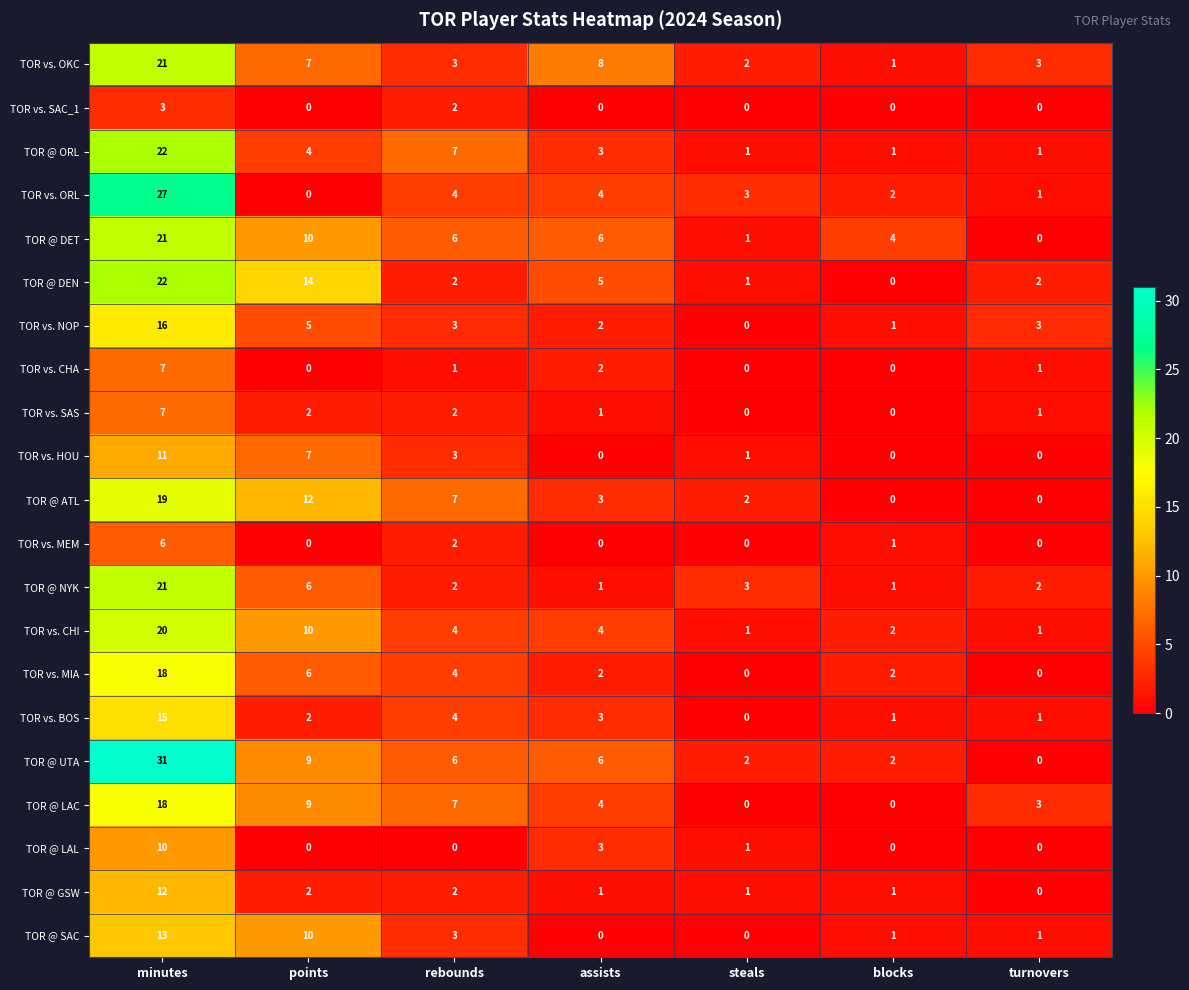

What is the greatest value displayed?

31